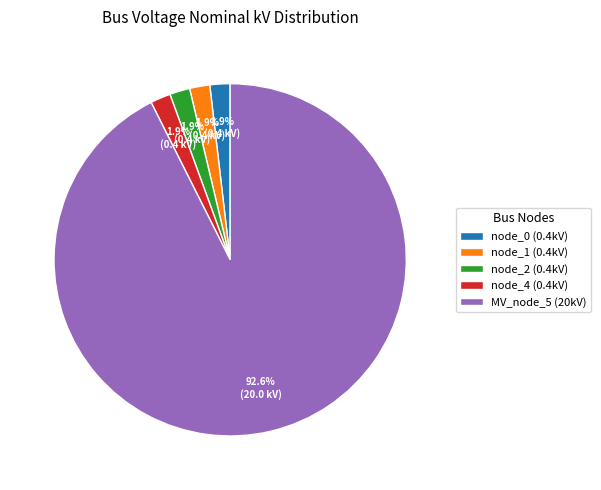

What percentage is NOT represented by node_2 (0.4kV)?

98.1%